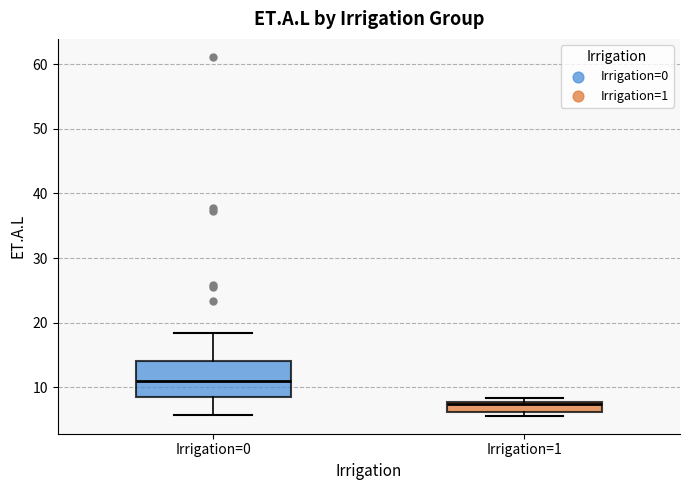

Comparing the boxes themselves (not the whiskers), which one is the tallest?

Irrigation=0